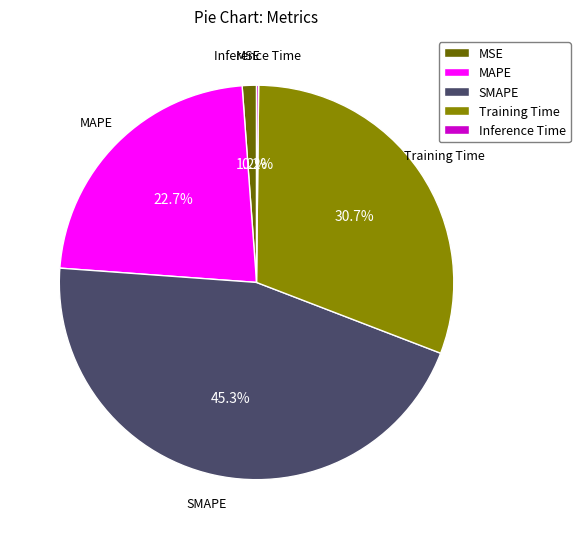

Does MAPE represent more than half of the total?

No